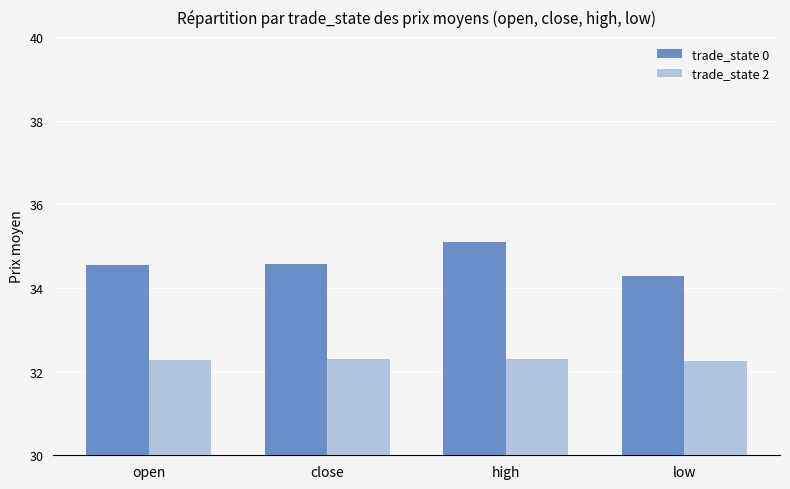

Which series has the largest total across all categories?

trade_state 0